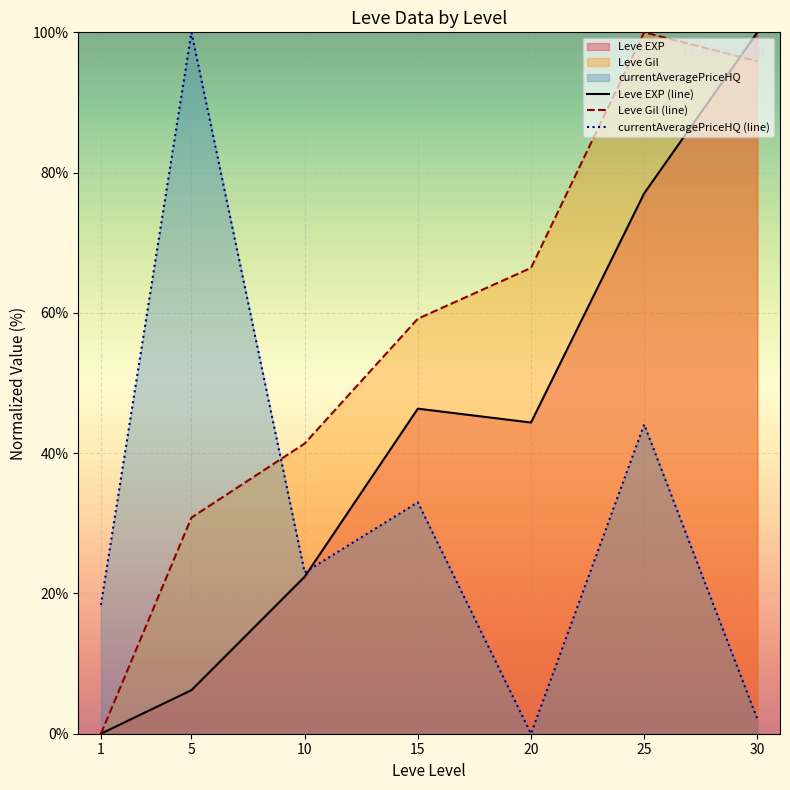

At how many categories does at least one series exceed 43?

5